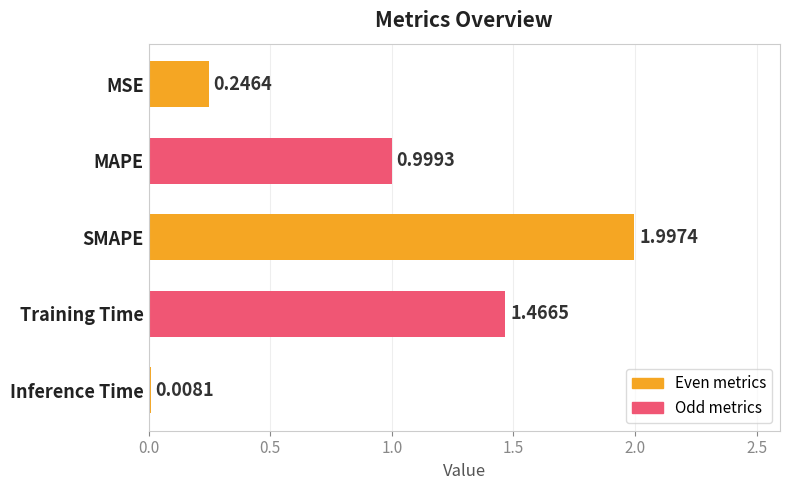

Count the number of data series in this chart.

1